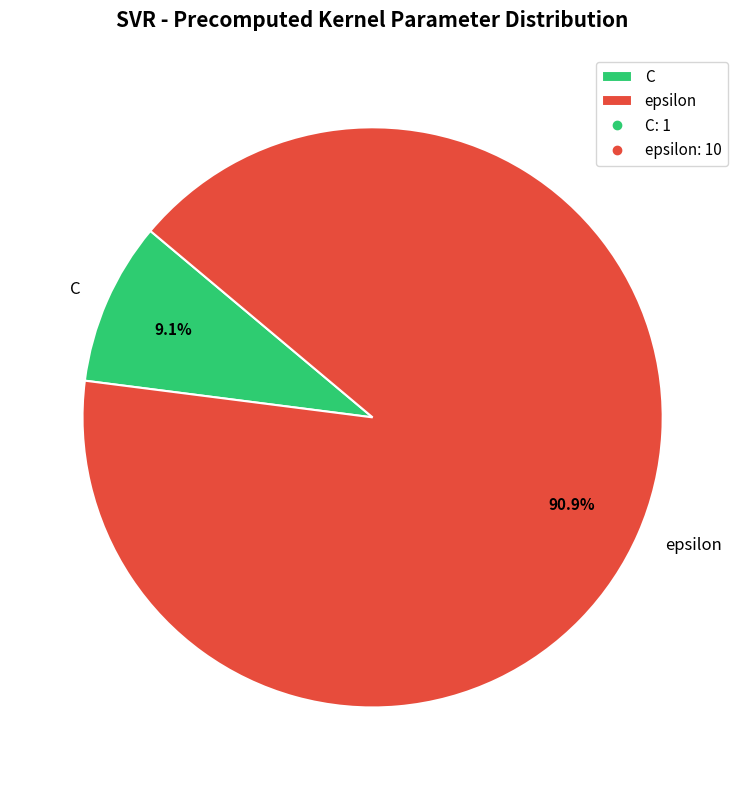

To the nearest percent, what portion does C represent?

9%